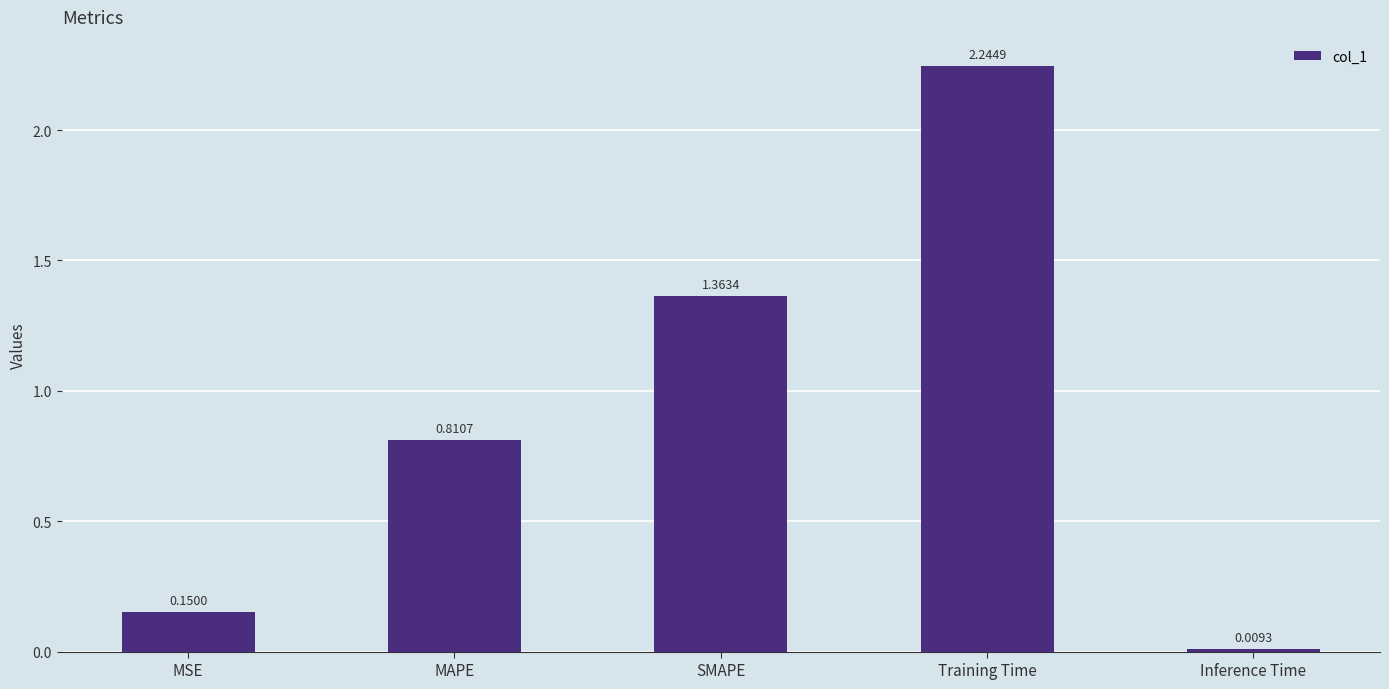

List the labels in order of value, largest first.

Training Time, SMAPE, MAPE, MSE, Inference Time